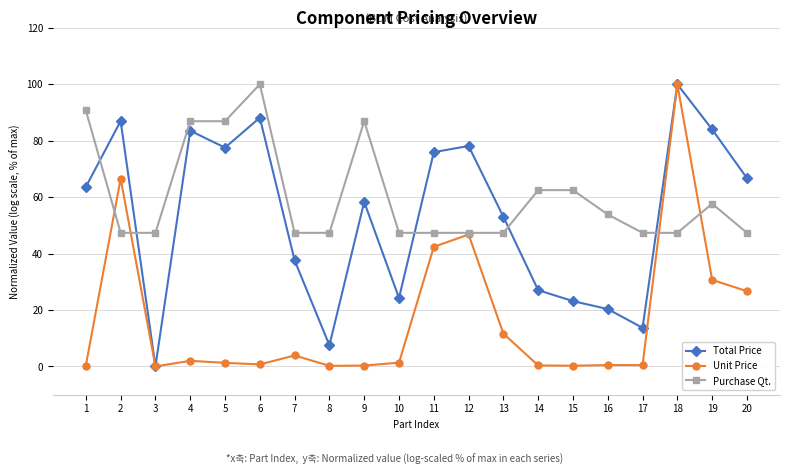

Which category has the lowest value in the Total Price series?

3